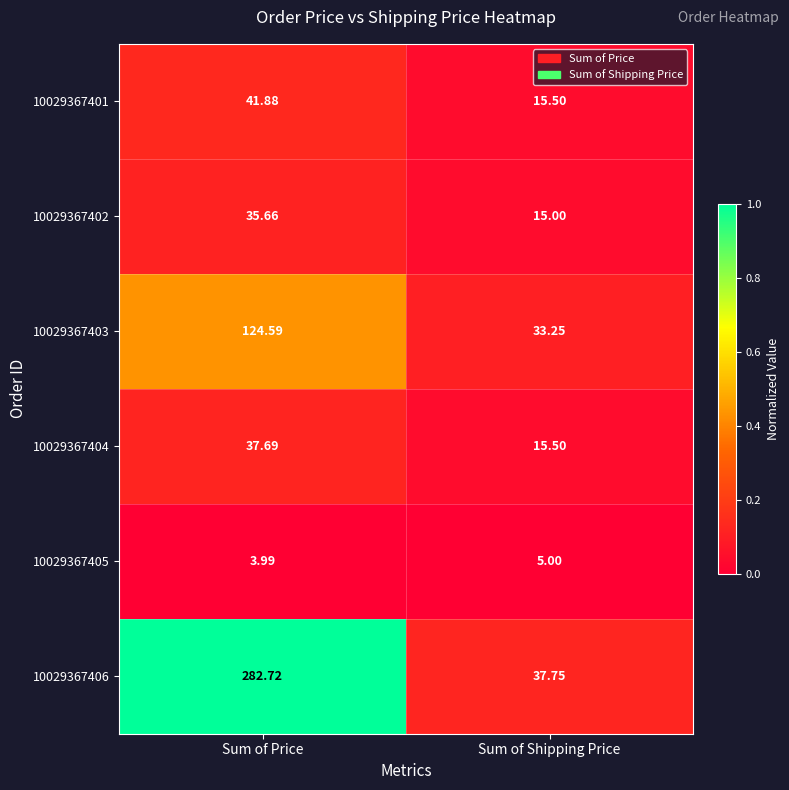

Which series has the widest spread of values?

10029367406